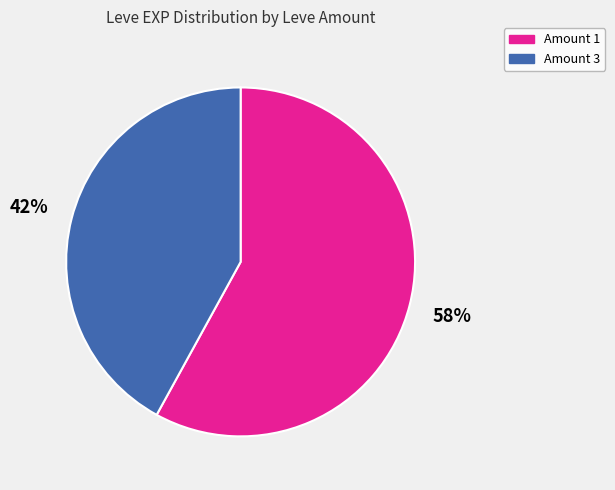

To the nearest percent, what is the average slice percentage?

50%